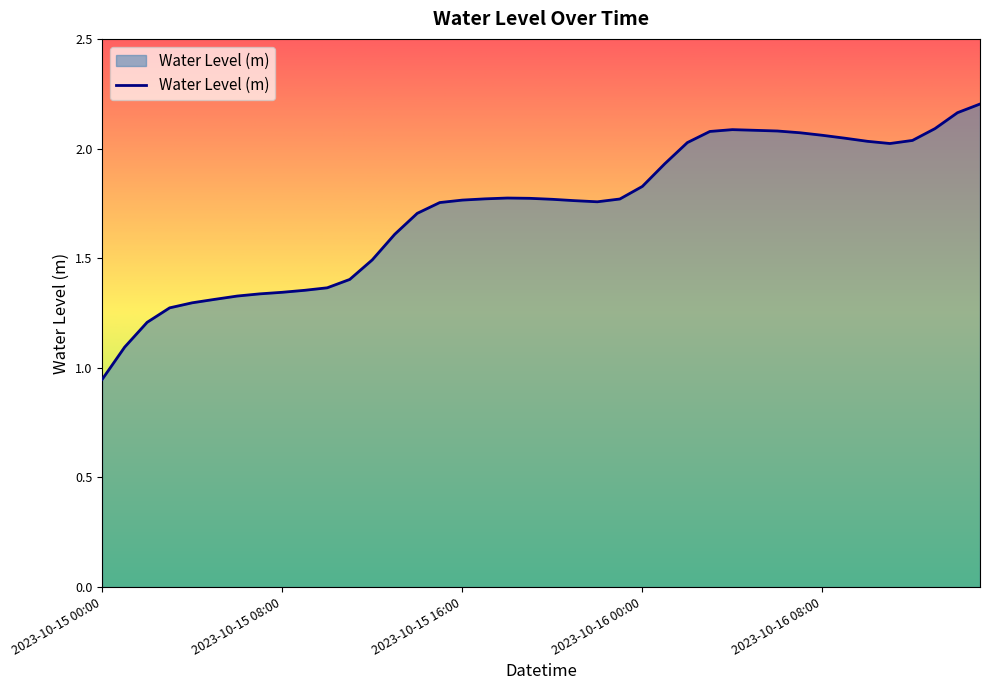

Where does the data first go above 1?

2023-10-15 01:00